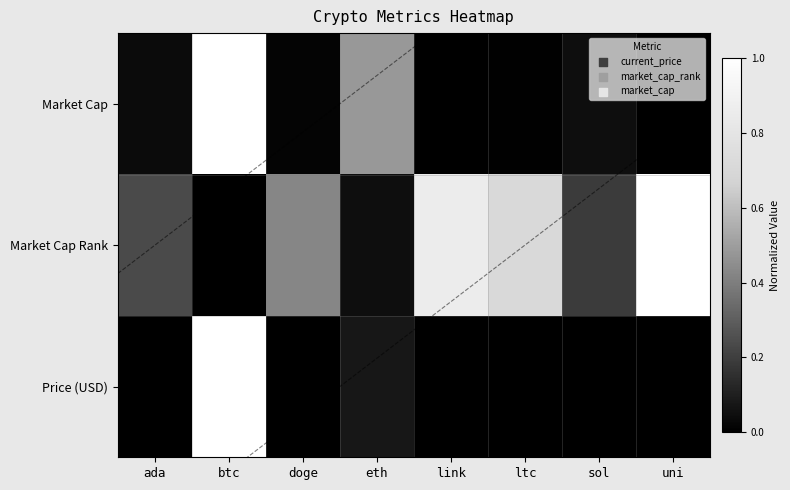

The value of Market Cap Rank at uni is 1.7. True or false?

False